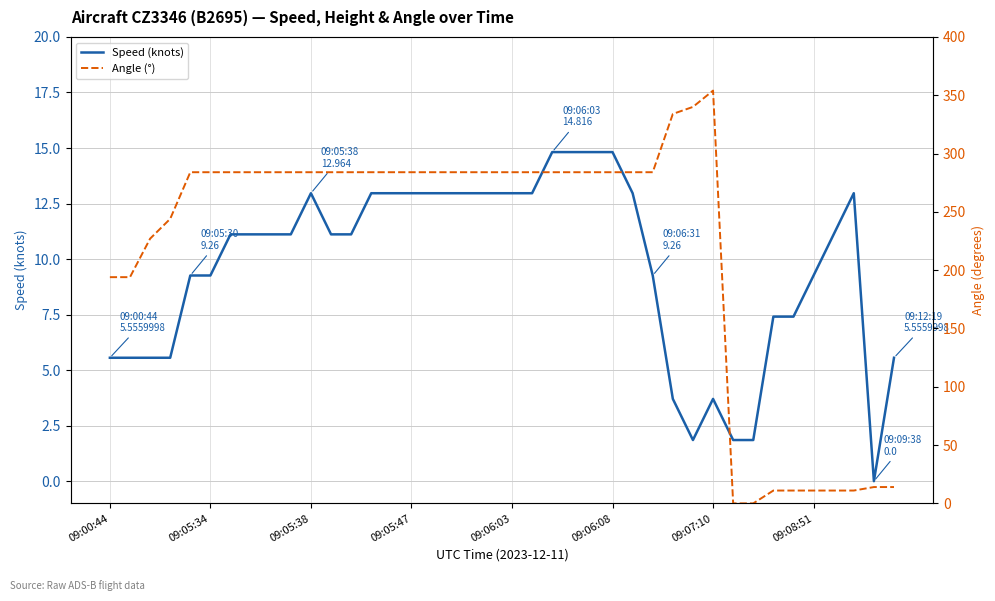

True or false: Angle (°) has a value of 82.4 at 12.

False